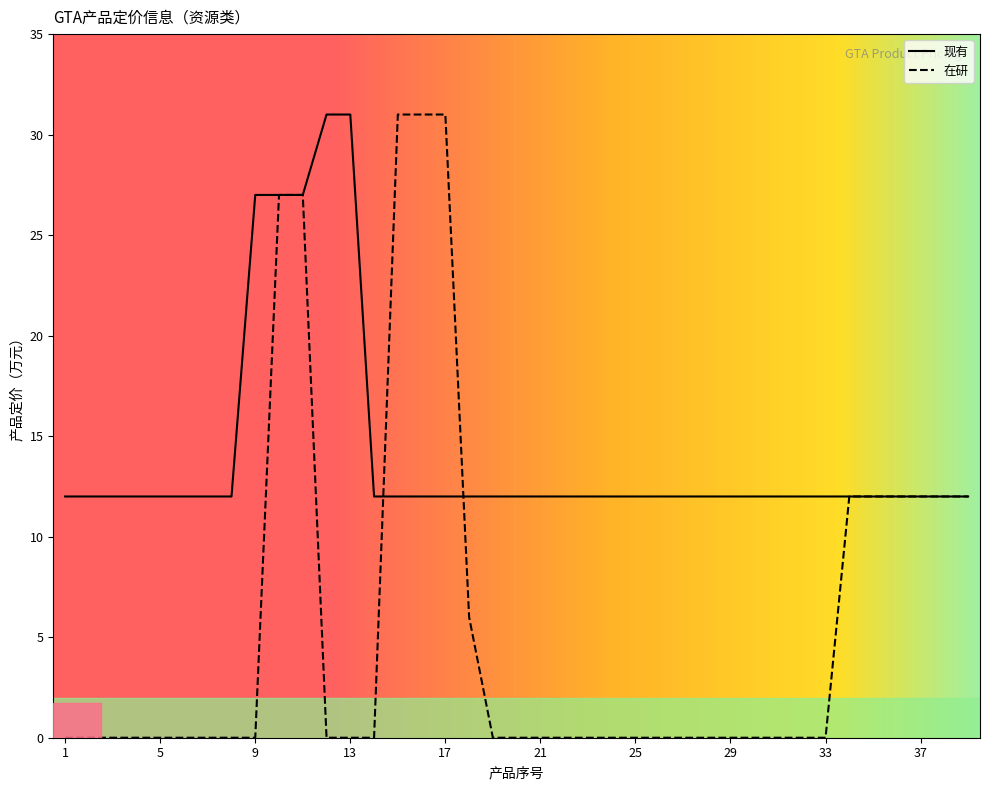

The 现有 series shows 12 at 28. True or false?

True